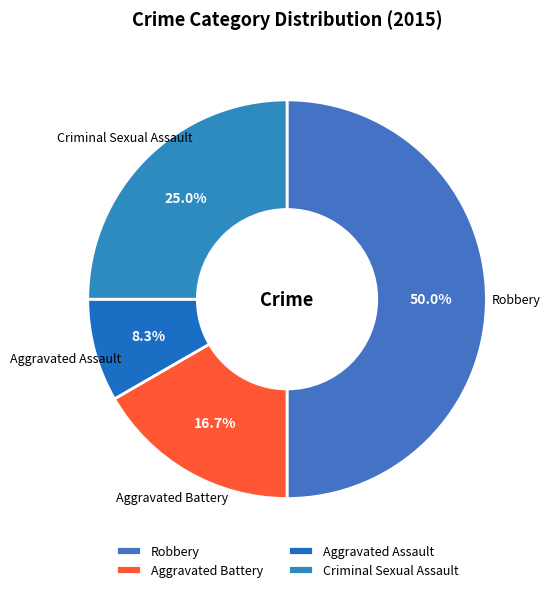

What portion of the pie excludes Robbery?

50.0%